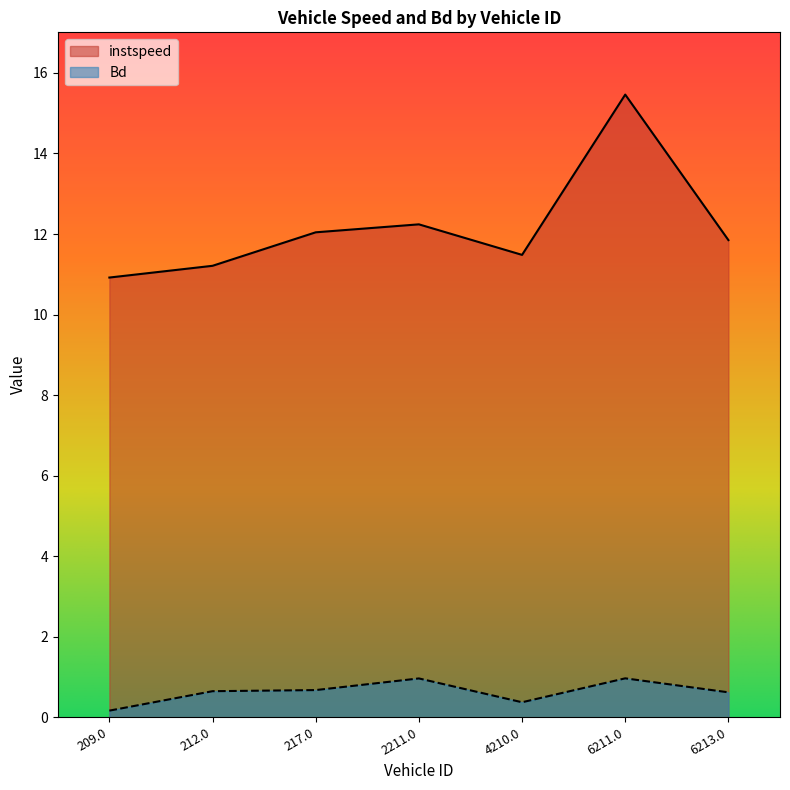

Between 4210.0 and 2211.0, which is larger?

2211.0